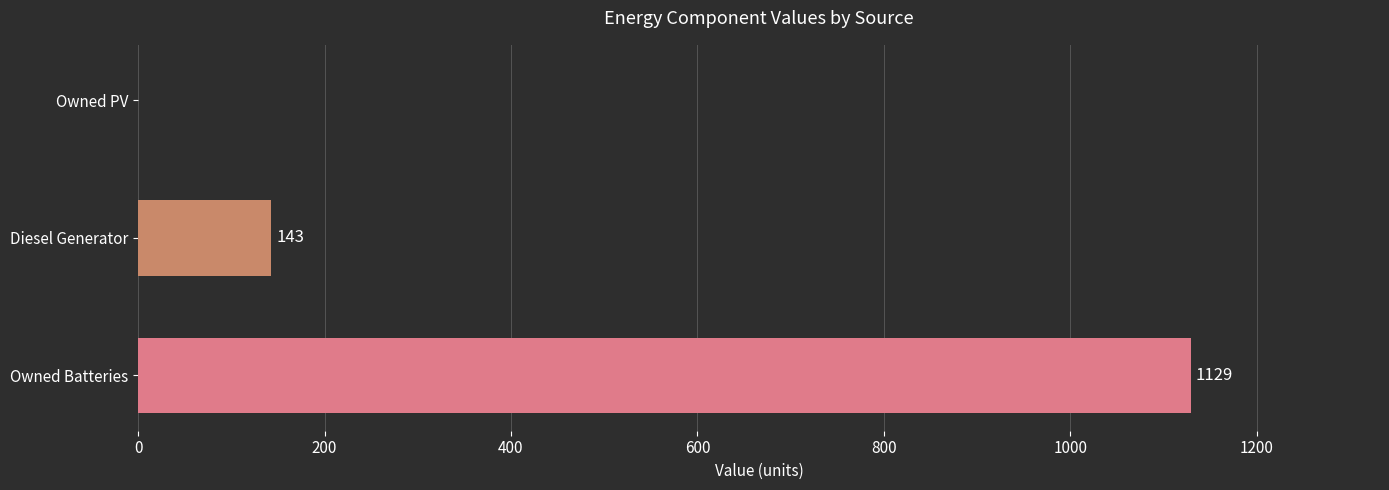

What is the greatest value displayed?

1129